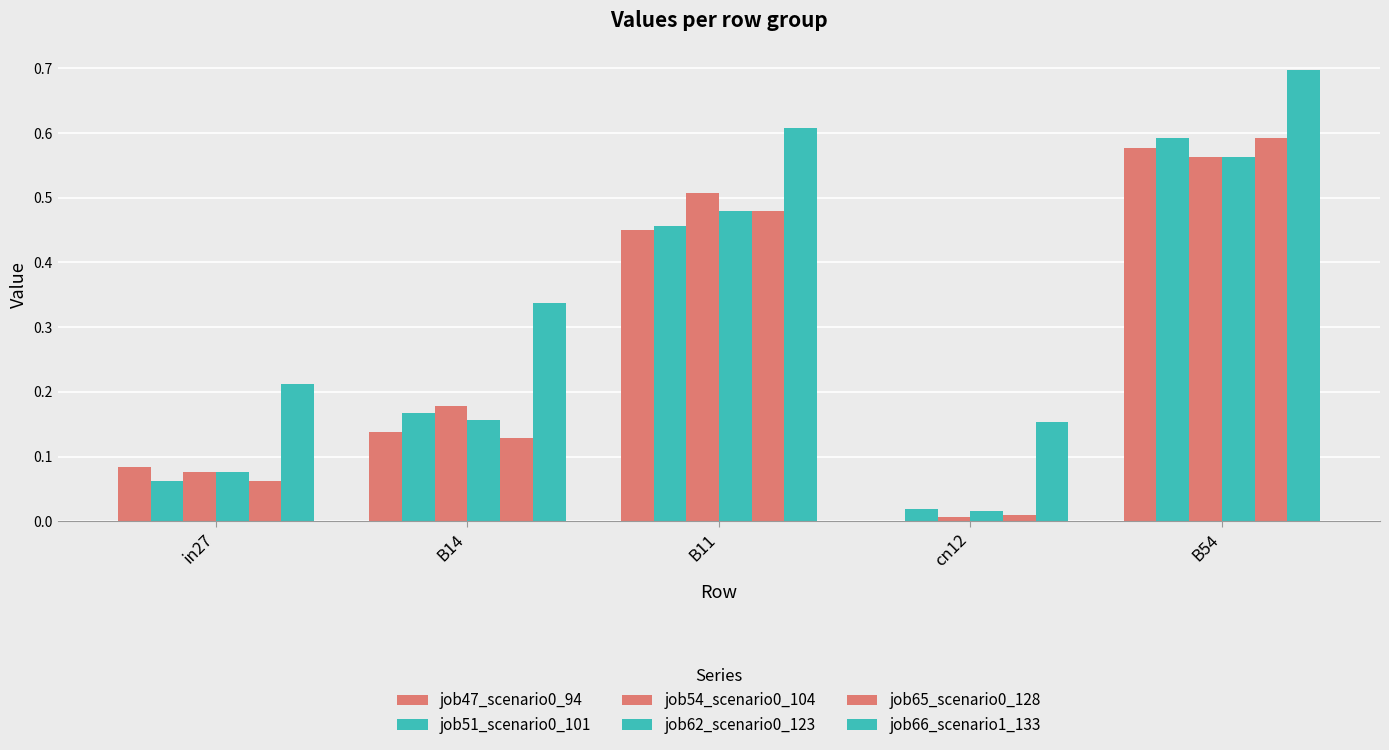

How many groups of bars are there?

5